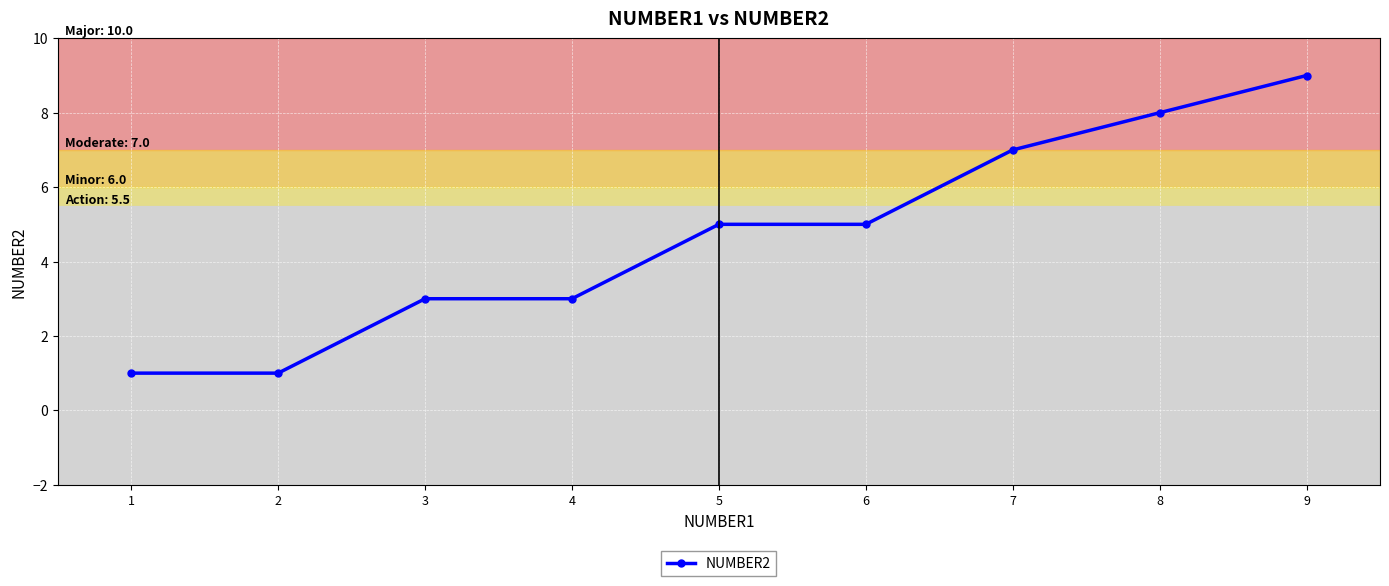

What is the maximum value shown in the chart?

9